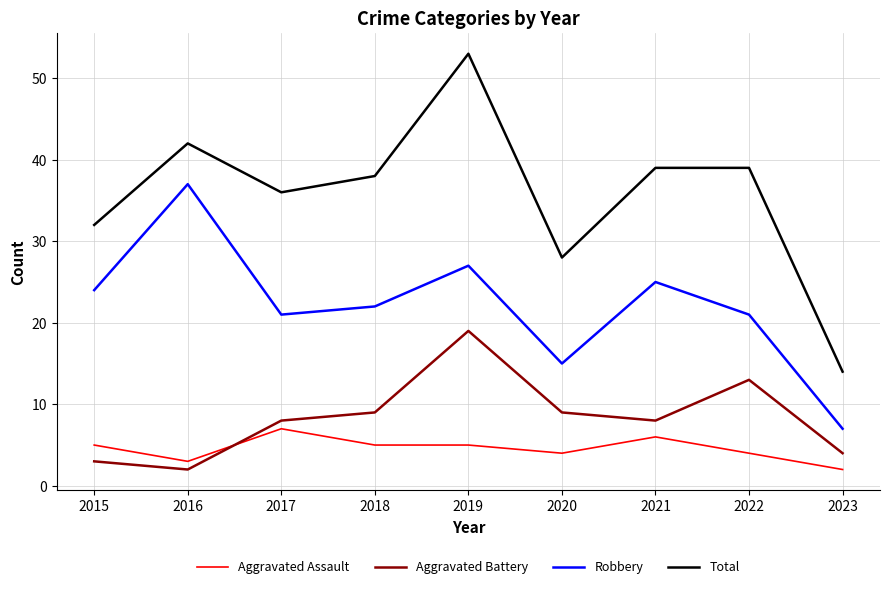

What is the sum of the Total values at 2018 and 2017?

74